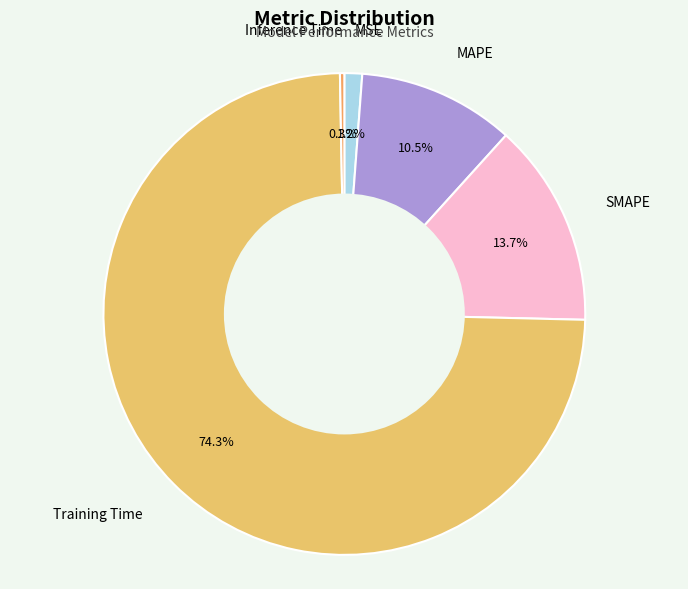

Count the number of slices in the pie.

5